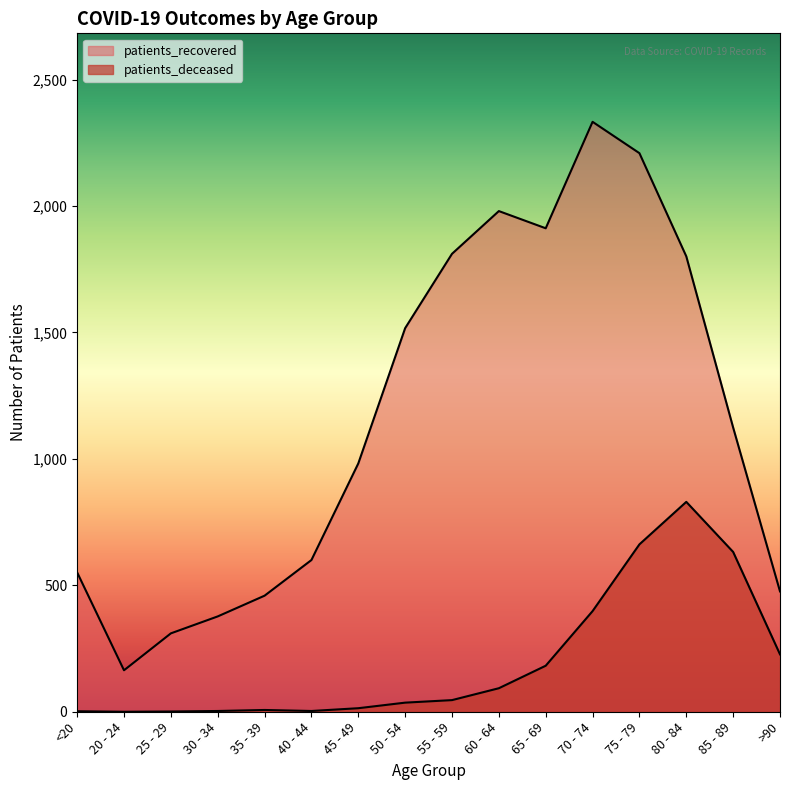

Rank the series at 80 - 84 from highest to lowest value.

patients_recovered, patients_deceased